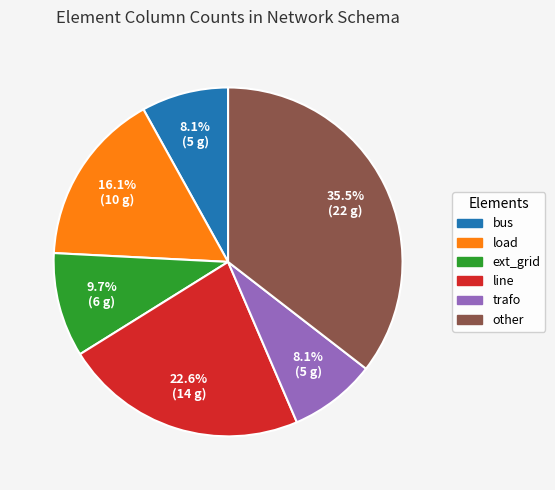

Between other and load, which is larger?

other